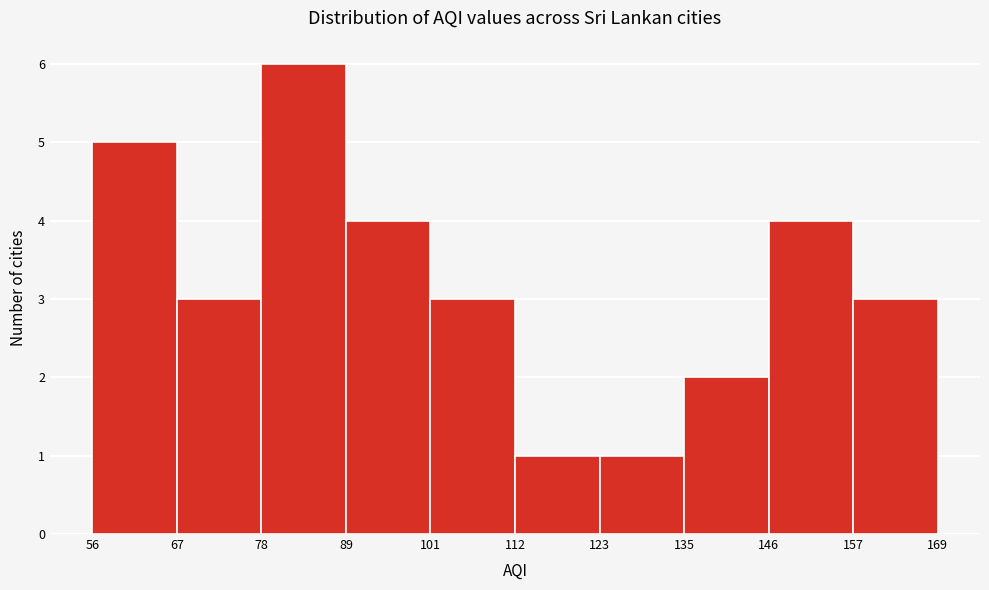

Reading left to right, list every bar in this chart as the range it spans on the x-axis followed by its height. The values are not printed on the chart, so give them approximately, as read against the axis.

56 to 67: 5
67 to 78: 3
78 to 89: 6
89 to 101: 4
101 to 112: 3
112 to 123: 1
123 to 135: 1
135 to 146: 2
146 to 157: 4
157 to 169: 3